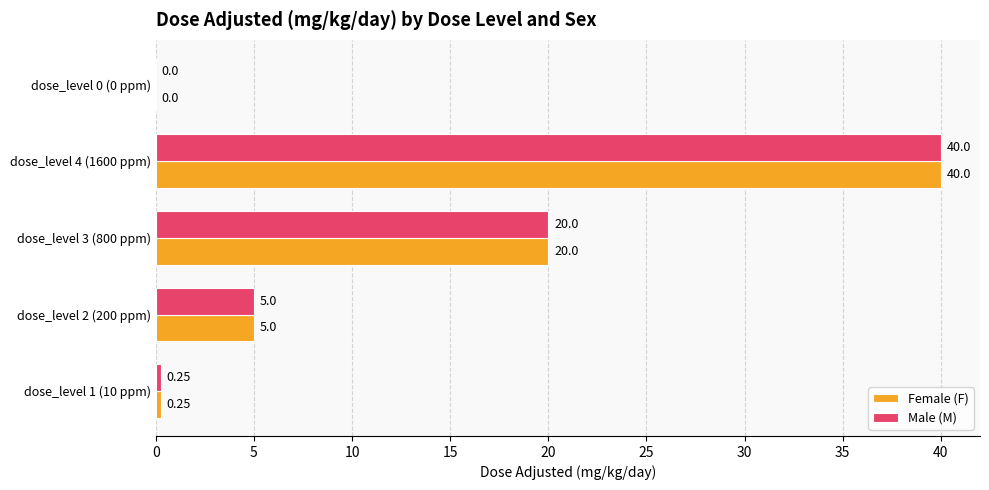

Is the value of Male (M) at dose_level 4 (1600 ppm) greater than the value of Female (F) at dose_level 0 (0 ppm)?

Yes